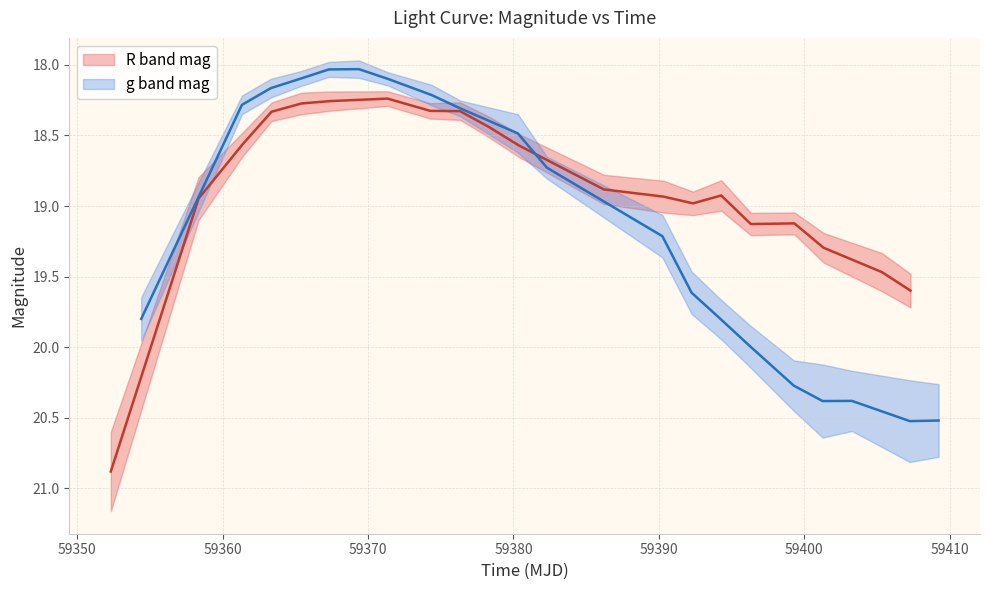

What are all the series names shown in the legend?

R band mag, g band mag